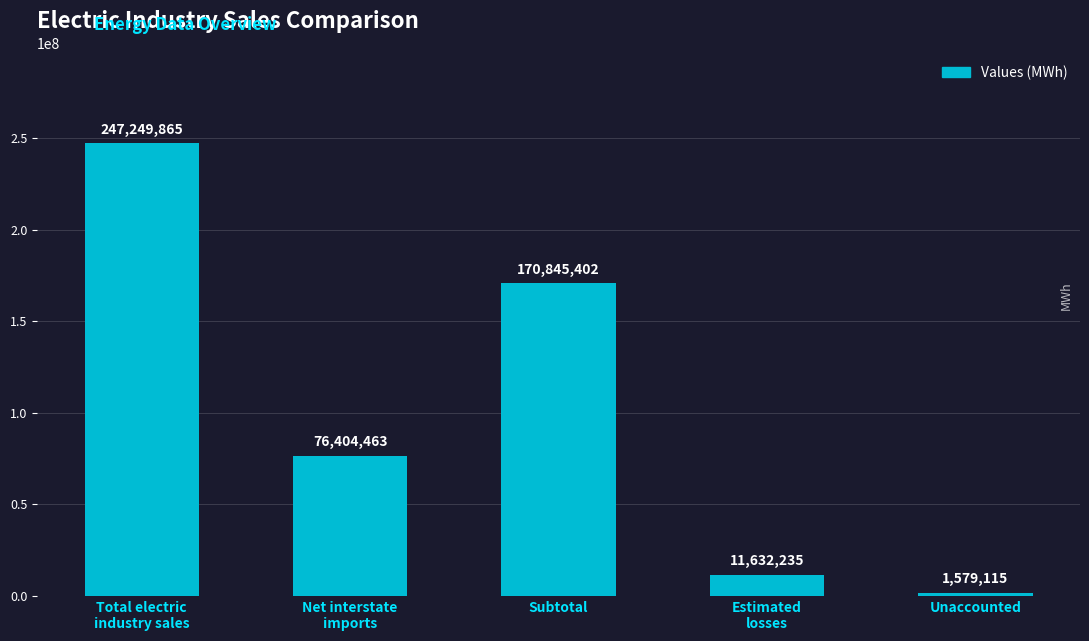

What is the change in value from Subtotal to Unaccounted?

-169266287